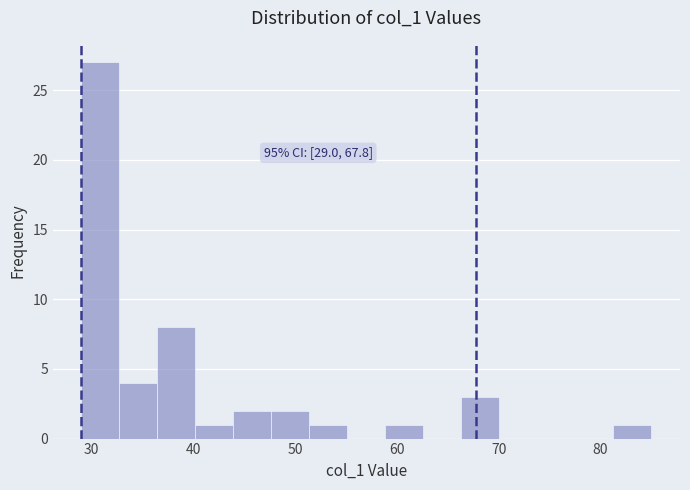

Read against the x-axis, roughly where is the centre of the tallest bar?

31